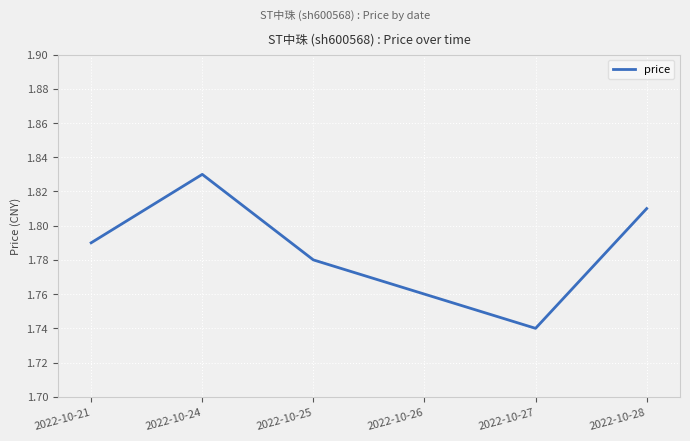

Which label corresponds to the smallest value in the chart?

2022-10-27